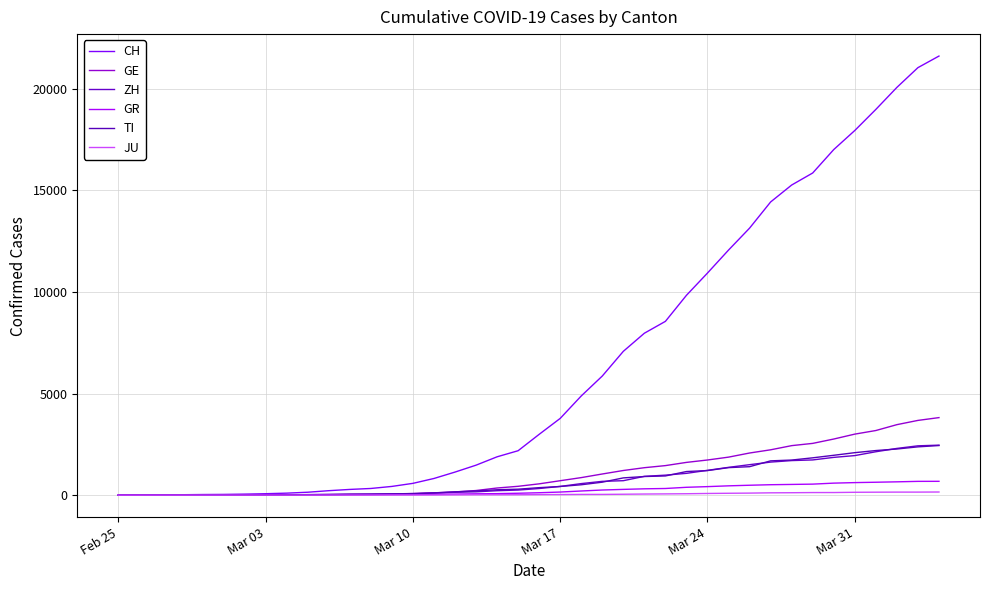

How many lines are shown in the chart?

6